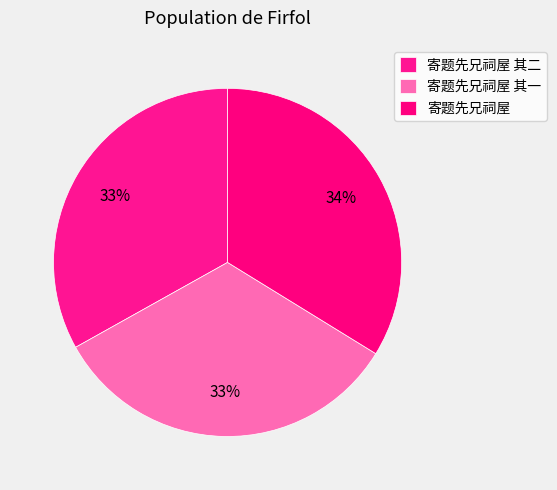

Which has a higher value, 寄题先兄祠屋 or 寄题先兄祠屋 其二?

寄题先兄祠屋